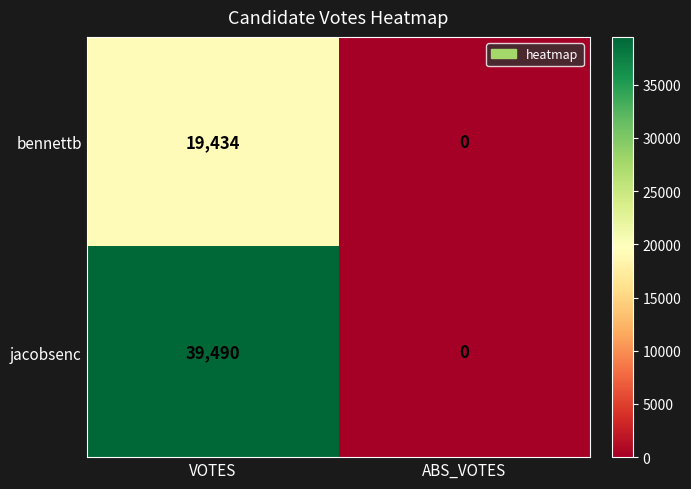

What is the difference between the jacobsenc values at ABS_VOTES and VOTES?

39490